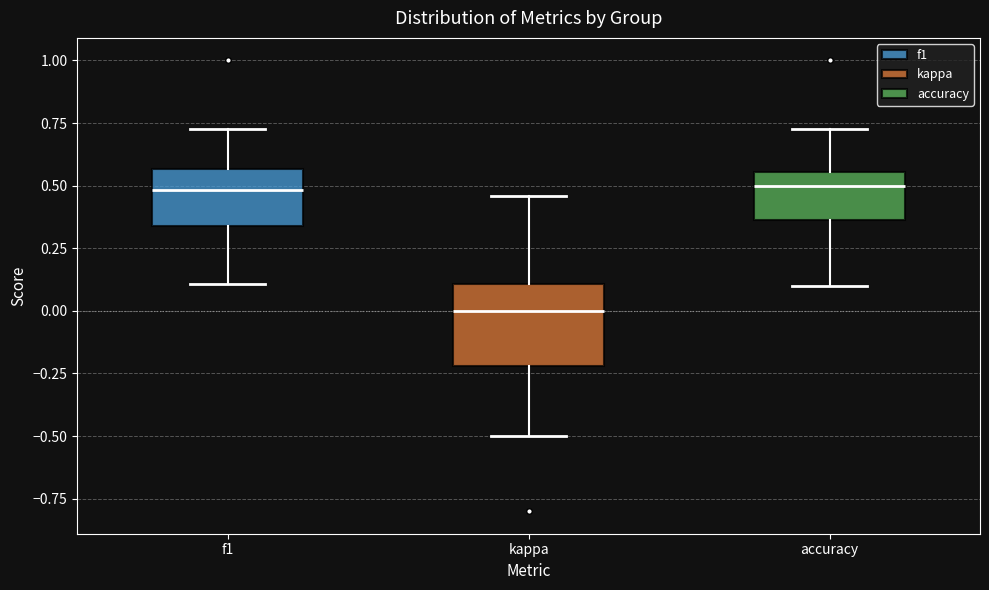

Where does the lower whisker of the box for f1 end on the y-axis? The values are not printed on the chart, so give them approximately, as read against the axis.

0.10